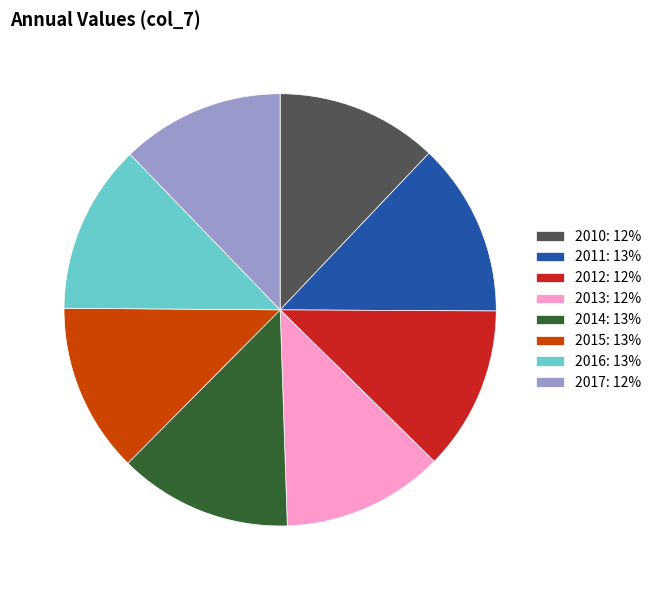

True or false: 2015 accounts for 13% of the total.

True